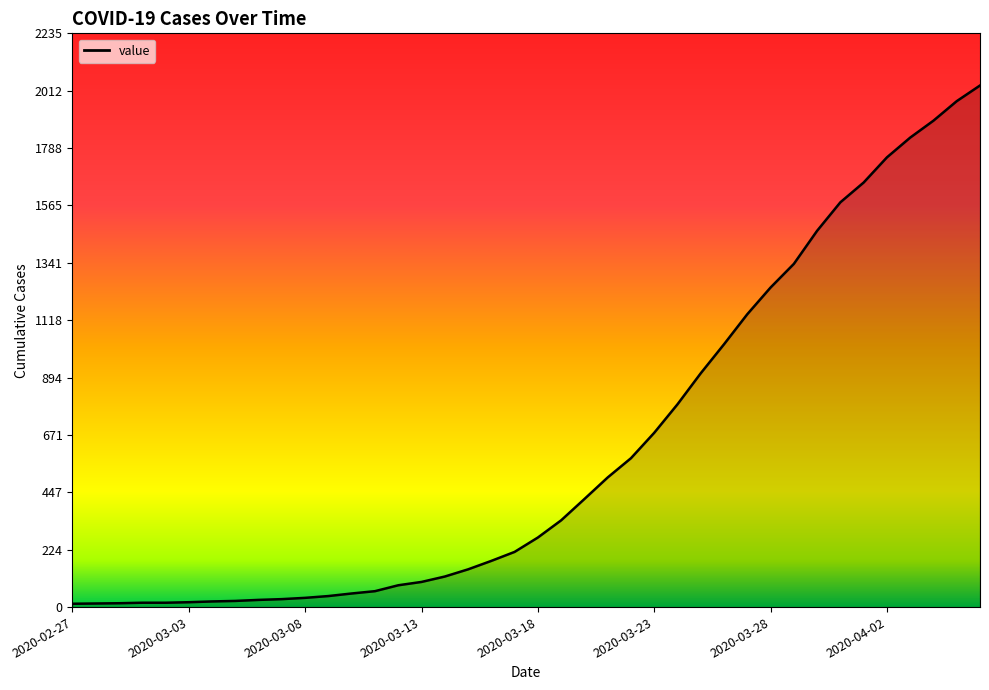

What is the difference between the maximum and minimum values?

2019